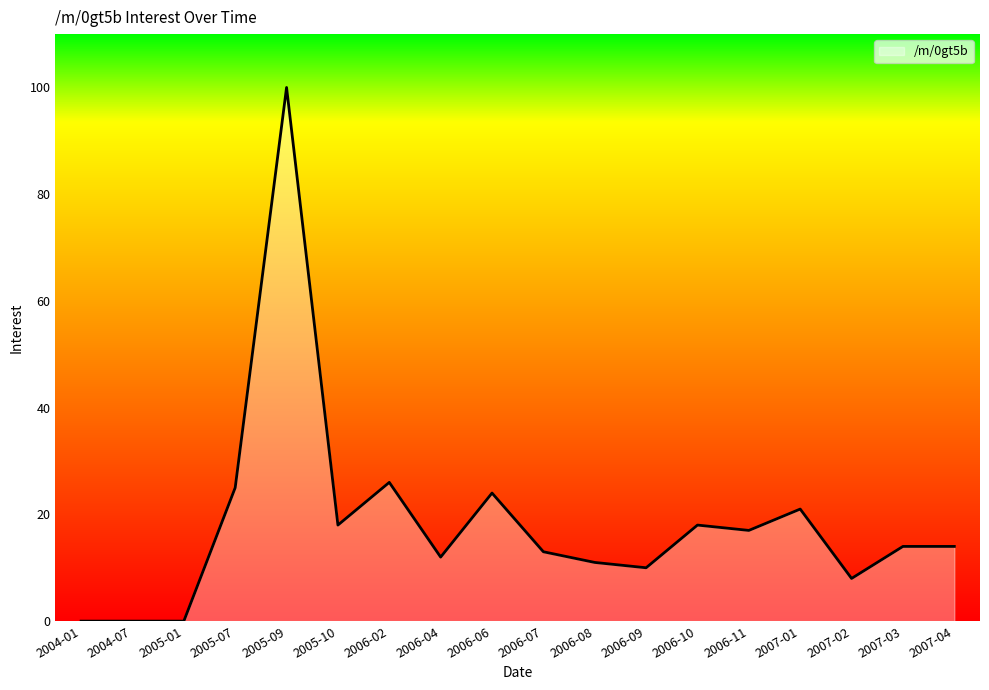

What is the change in value from 2005-01 to 2006-11?

+17